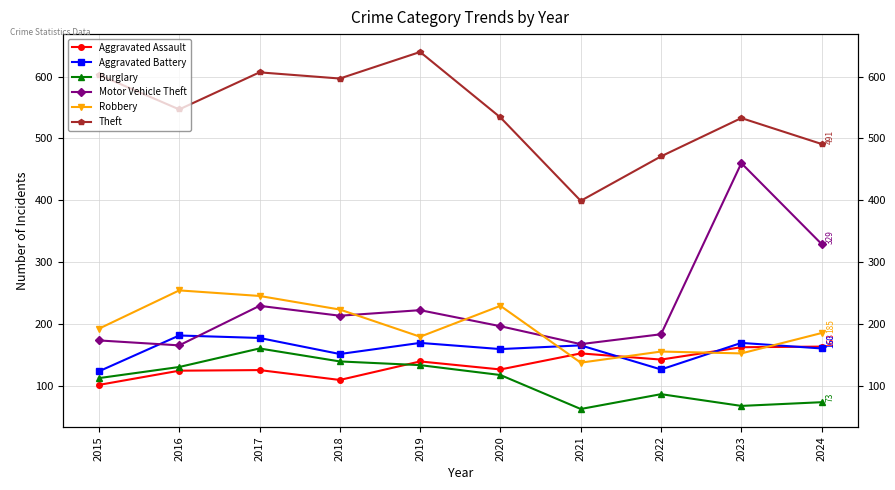

What value does the Motor Vehicle Theft series have at 2022?

183